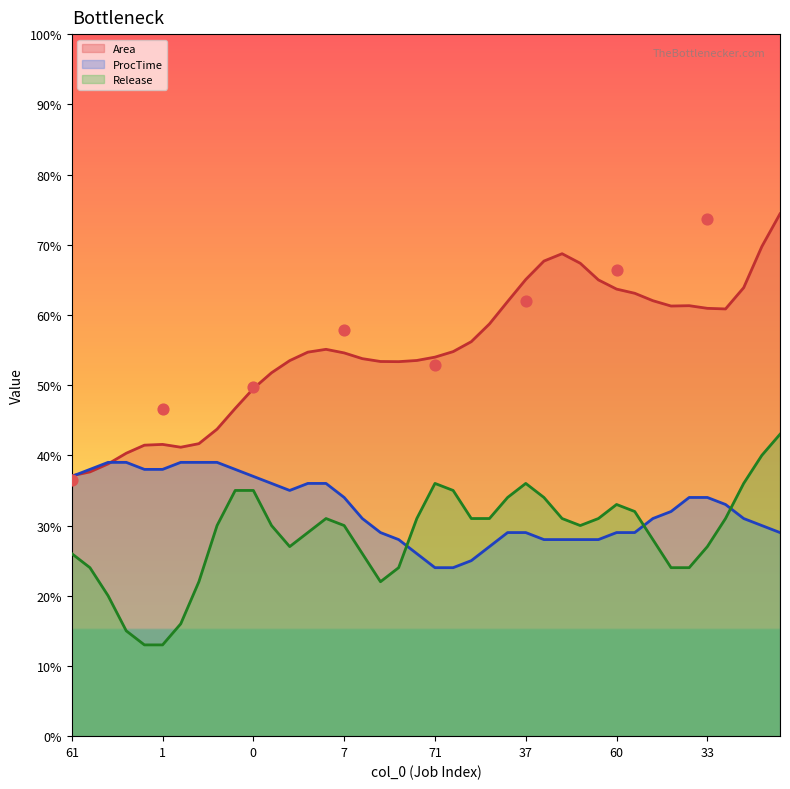

At how many categories does at least one series exceed 47?

28